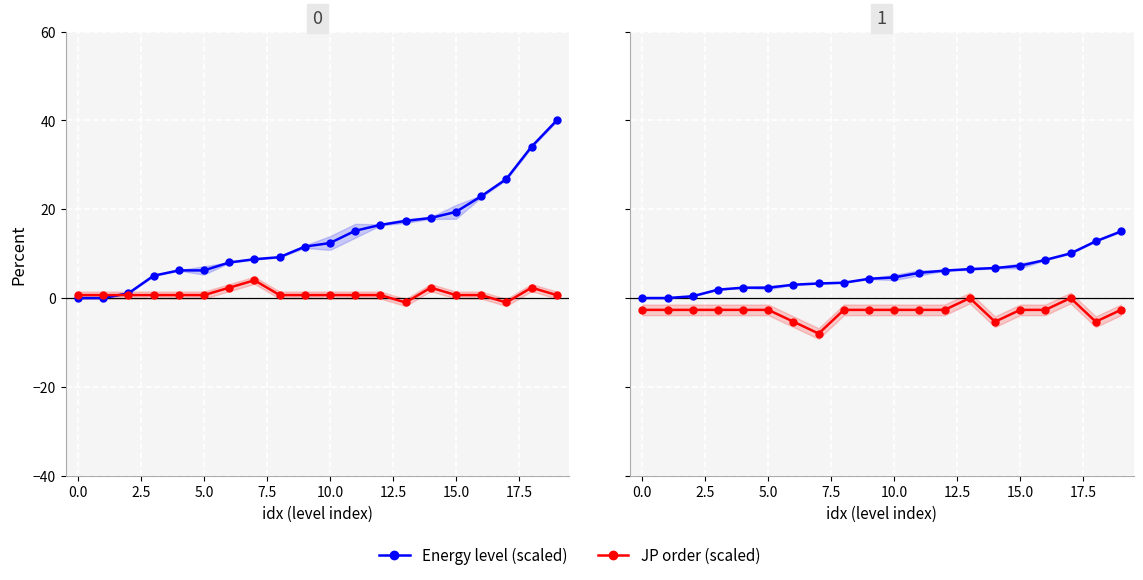

In JP order (scaled), how many points are higher than both neighbors (excluding endpoints)?

2